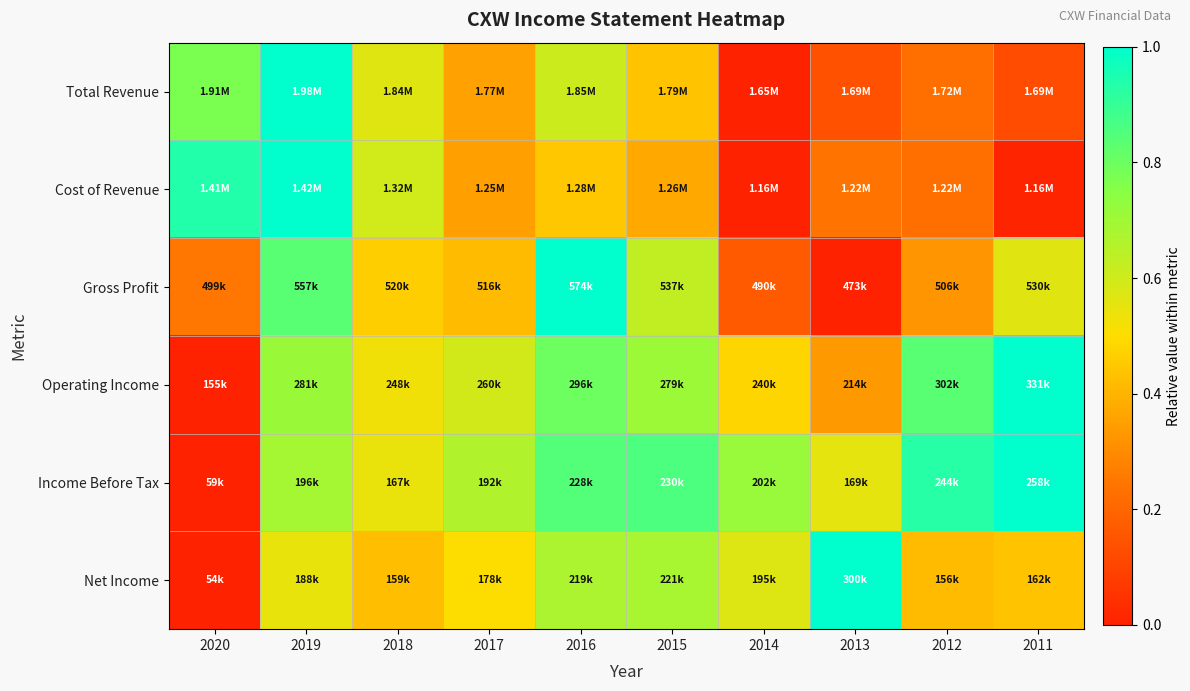

At which category is the sum across all series the highest?

2019